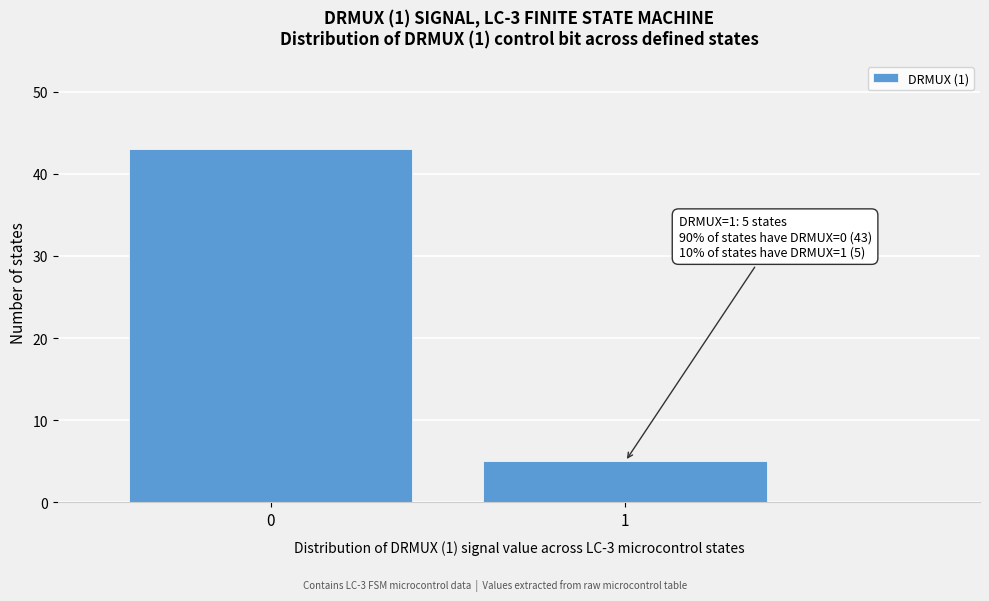

Reading left to right, extract all data points from this chart.

43	5